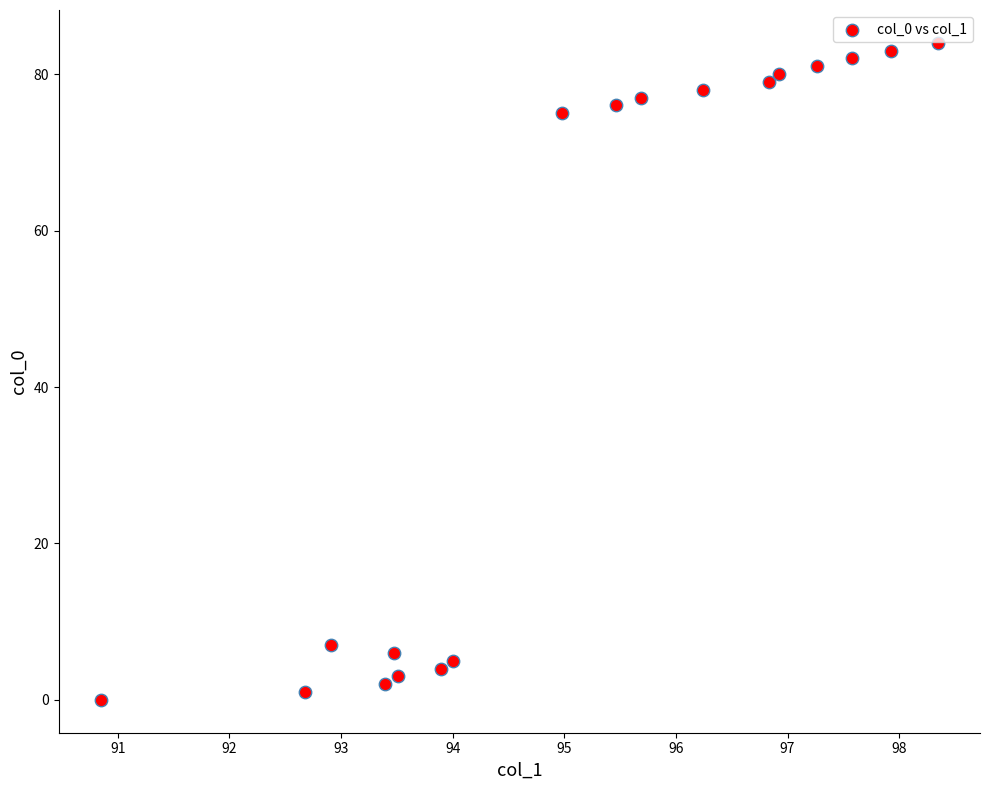

What is the range of Y values (max minus min)?

84